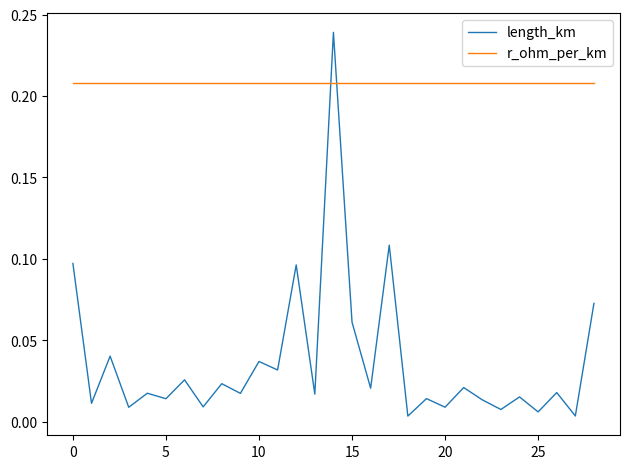

Which series has the largest total across all categories?

r_ohm_per_km